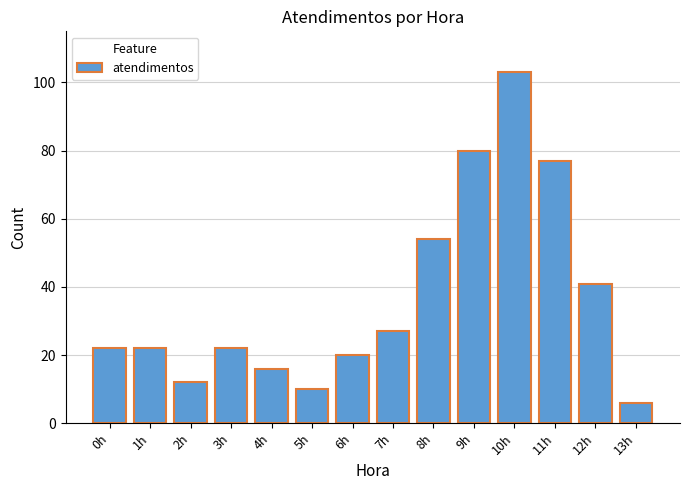

Does the chart contain stacked bars?

No